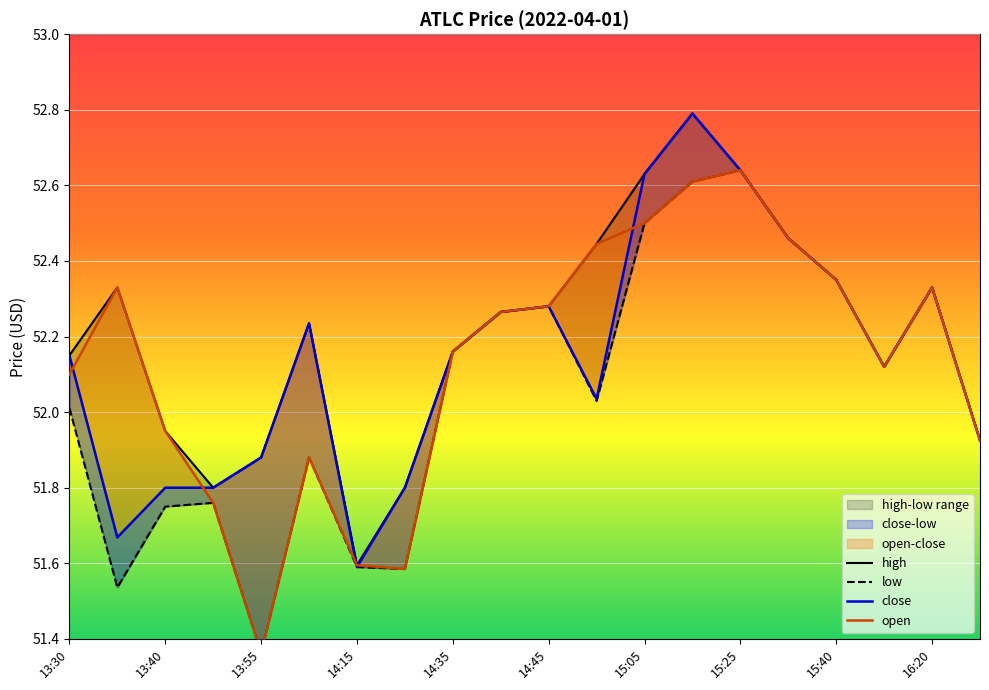

What position from the left is 14:35?

9